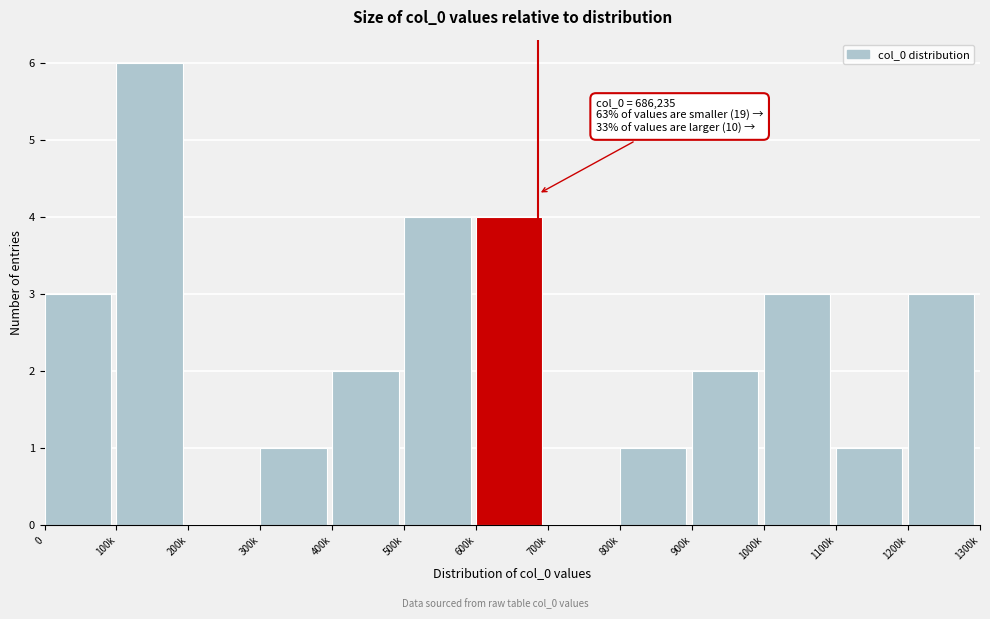

Reading left to right, list all the values displayed in this chart.

0=3	100k=6	200k=0	300k=1	400k=2	500k=4	600k=4	700k=0	800k=1	900k=2	1000k=3	1100k=1	1200k=3